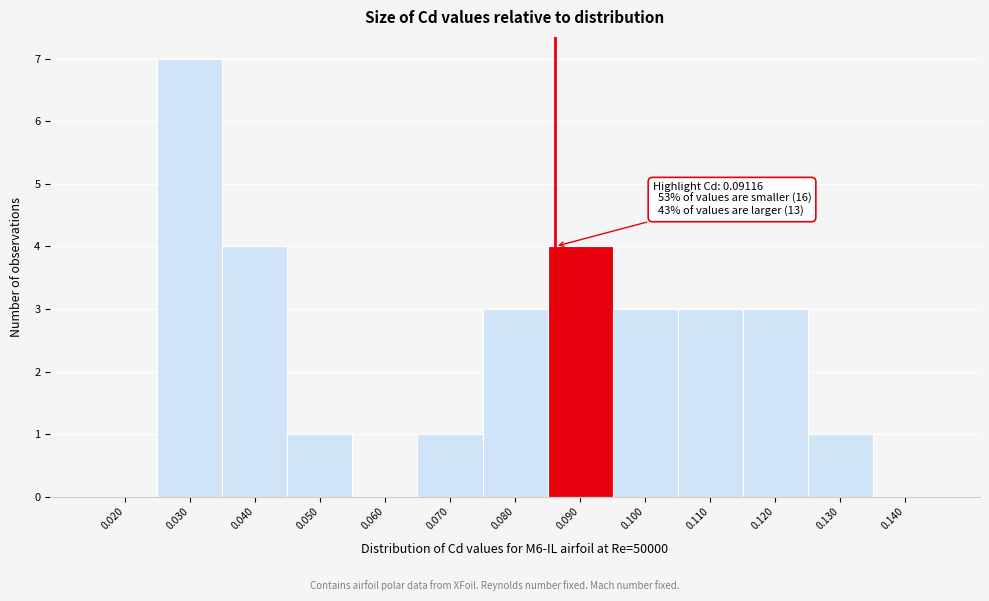

Reading left to right, transcribe all the data shown in this chart.

0.020=0	0.030=7	0.040=4	0.050=1	0.060=0	0.070=1	0.080=3	0.090=4	0.100=3	0.110=3	0.120=3	0.130=1	0.140=0